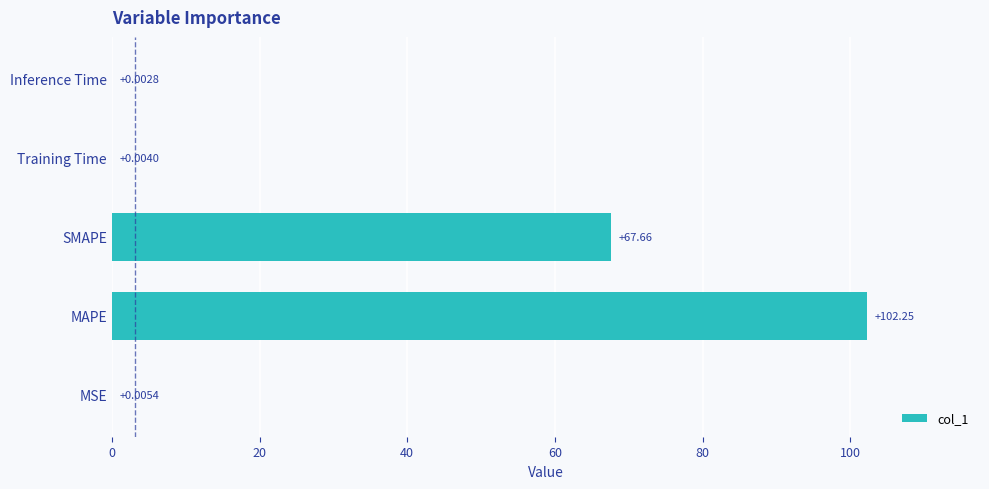

At which category does the chart reach its peak across all series?

MAPE